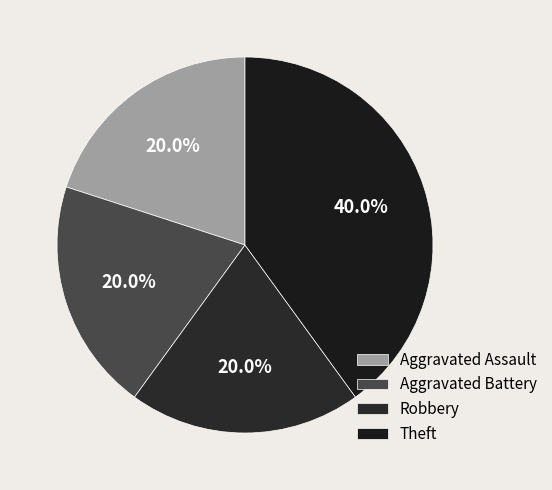

What is the largest slice in the pie chart?

Theft